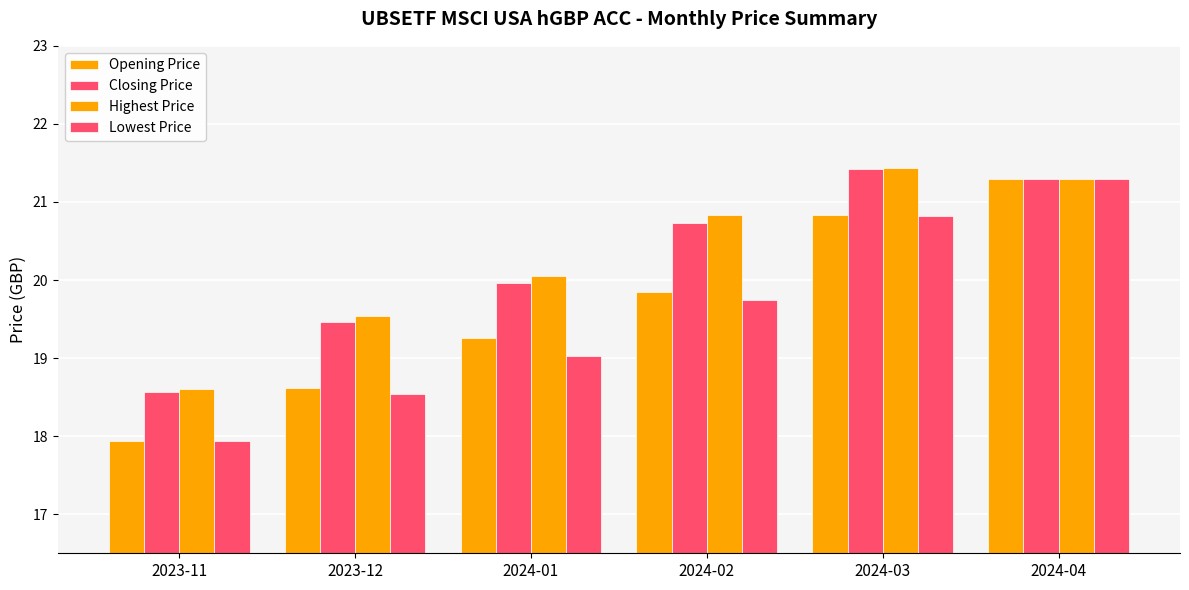

Are the bars horizontal?

No